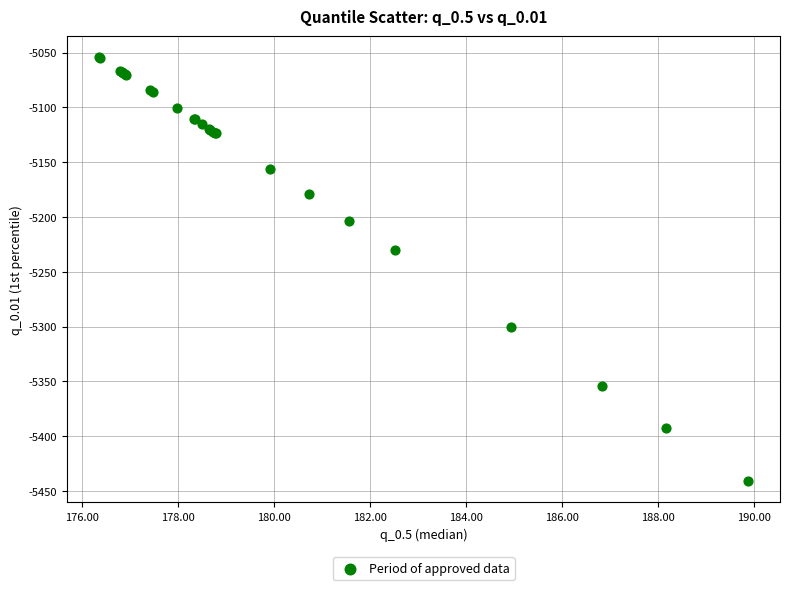

What Y value in the scatter plot is closest to -5247?

-5230.3